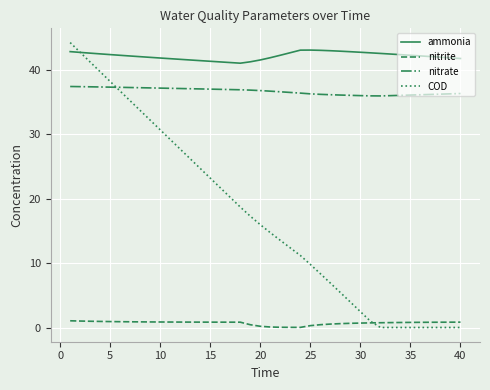

Which series has the largest range (max minus min)?

COD